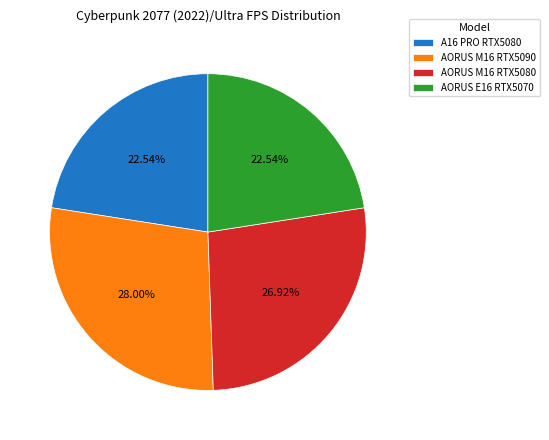

What is the ratio of the value at AORUS M16 RTX5080 to the value at A16 PRO RTX5080?

1.2